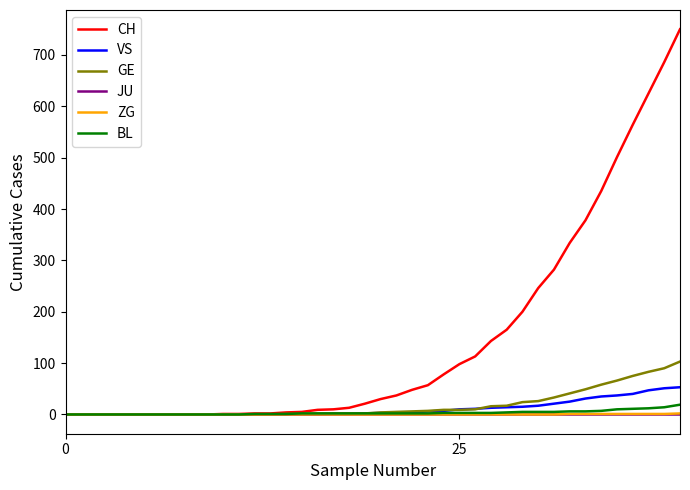

Which series has the largest range (max minus min)?

CH